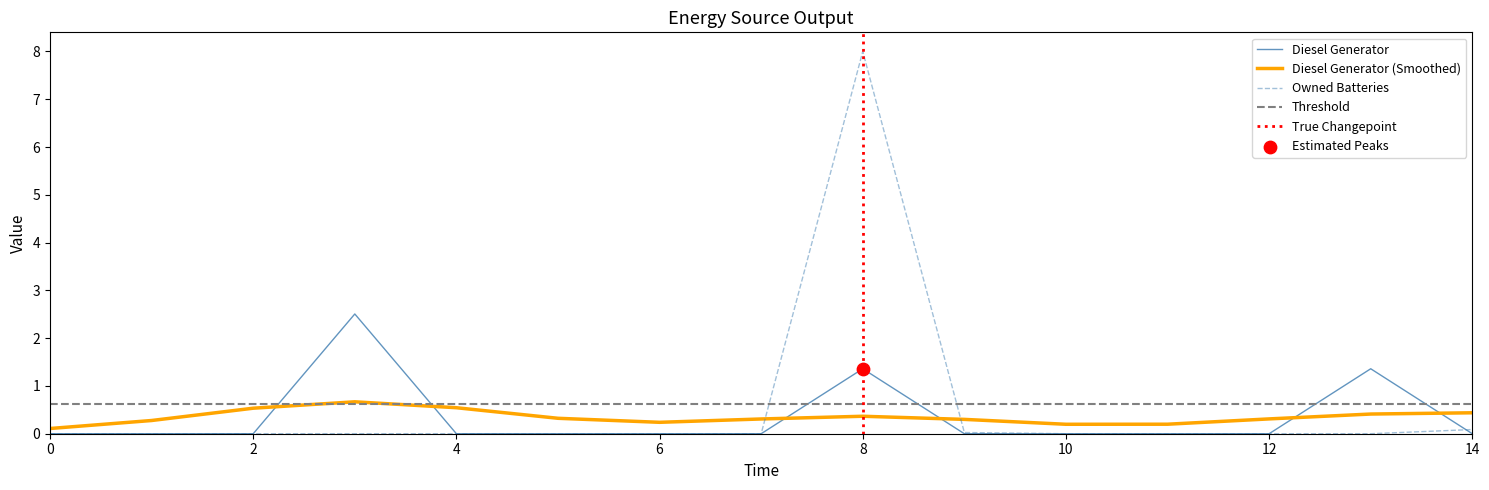

Which series has the widest spread of Y values?

Owned Batteries